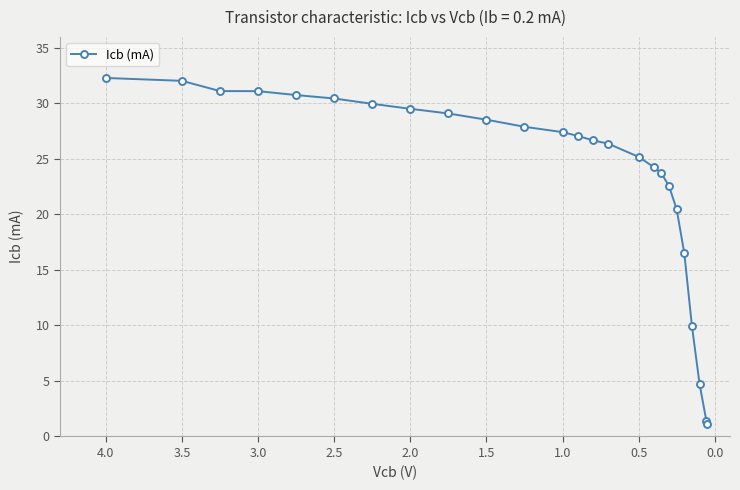

What is the greatest value displayed?

32.3